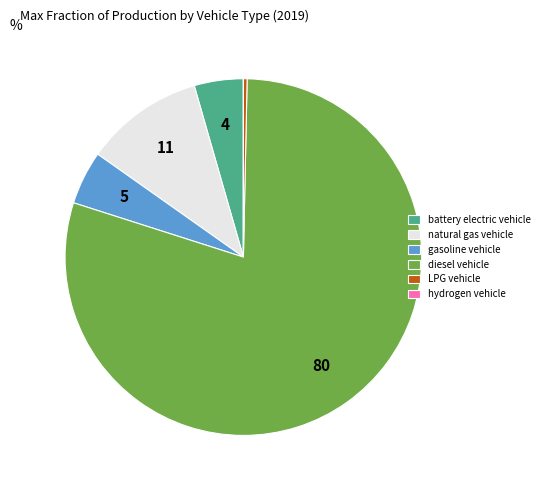

Which slice is the largest?

diesel vehicle